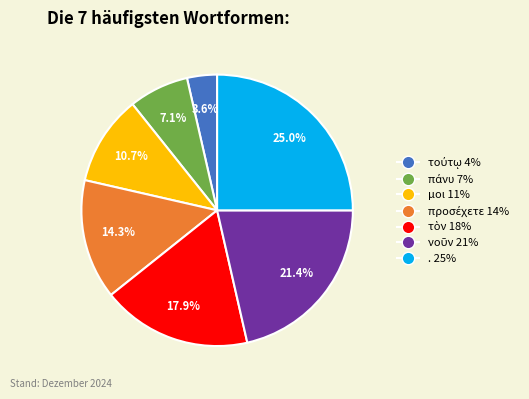

What is the largest slice in the pie chart?

.